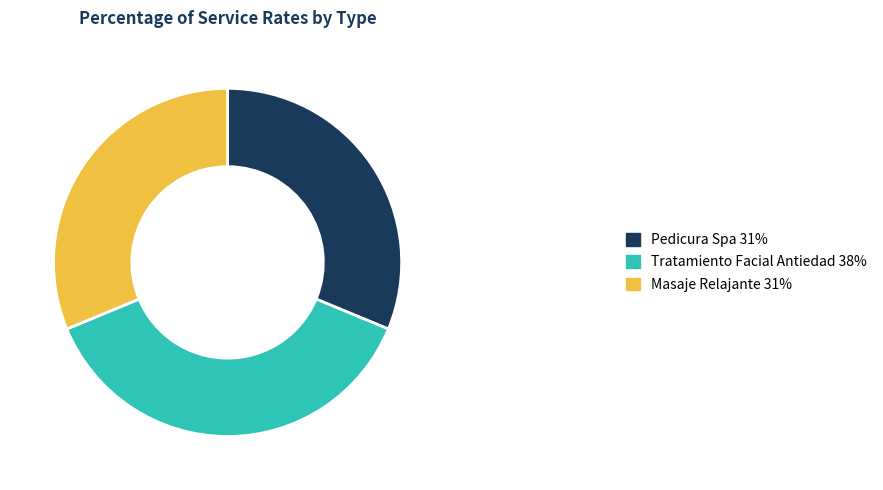

Is the sum of Tratamiento Facial Antiedad and Pedicura Spa greater than half?

Yes